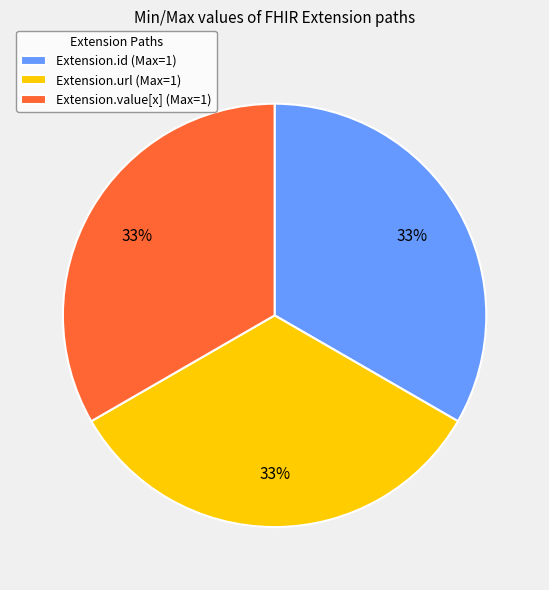

Approximately how many times larger is the value at Extension.value[x] (Max=1) compared to Extension.id (Max=1)?

1.0